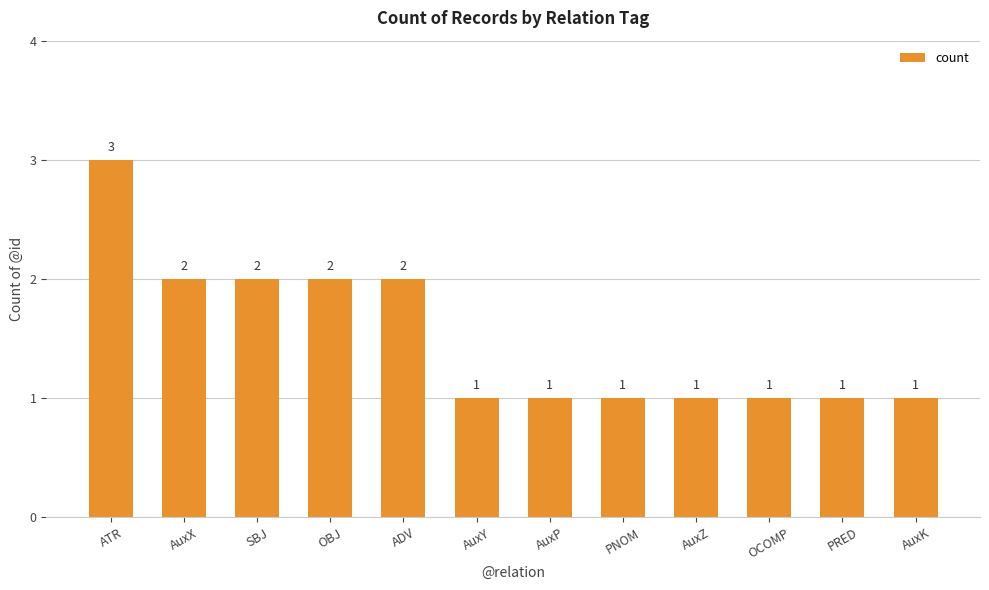

Does the chart contain any negative values?

No